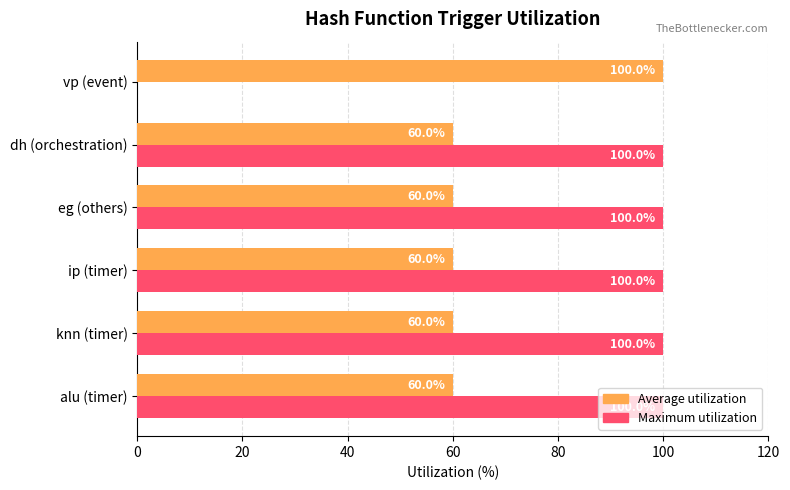

What is the sum of all Maximum utilization values?

500